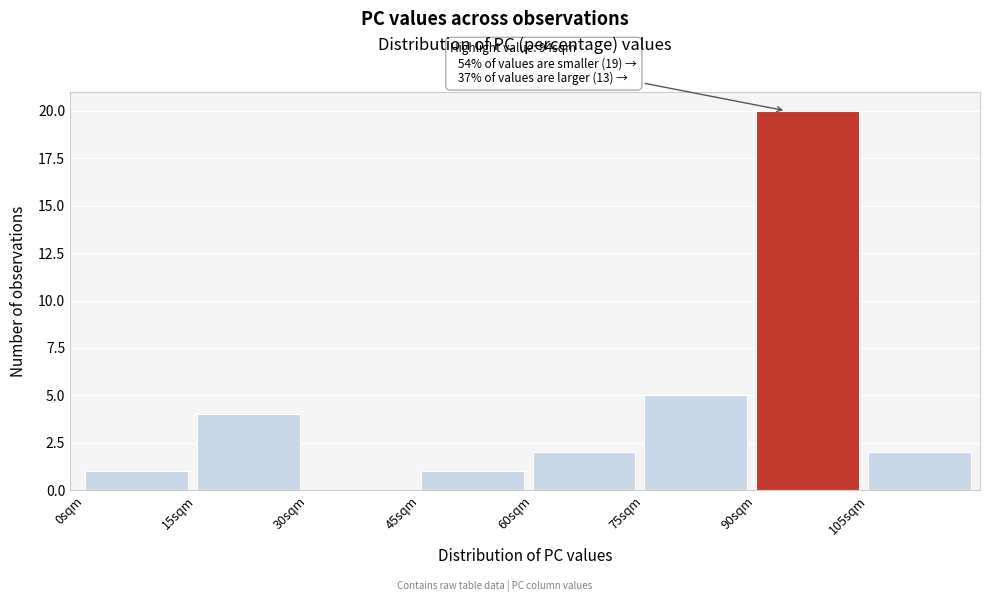

Which range on the x-axis has the tallest bar?

90 to 105